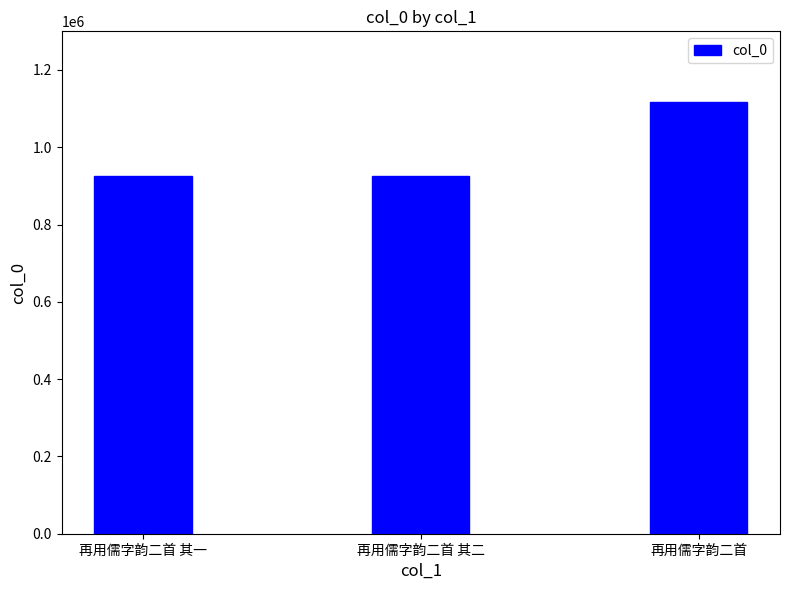

What is the value of the 2nd bar from the left?

925467